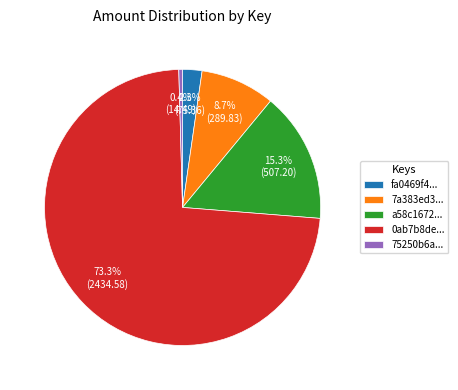

Rank the categories by value from highest to lowest.

0ab7b8de..., a58c1672..., 7a383ed3..., fa0469f4..., 75250b6a...